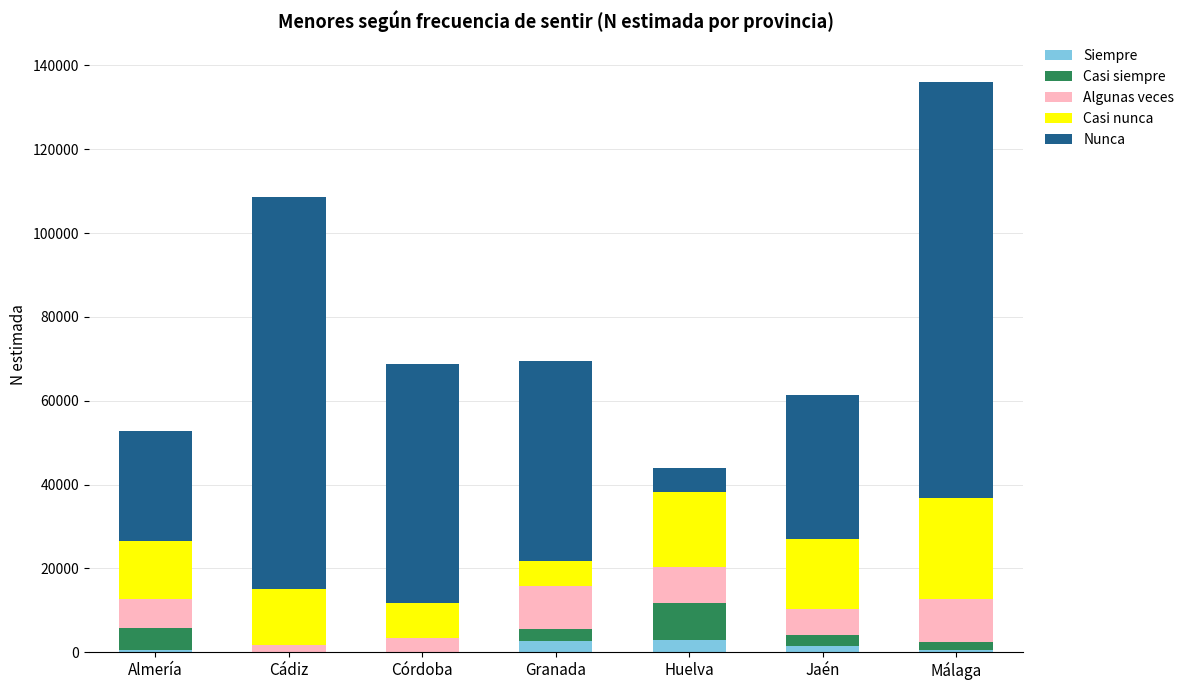

At which category is the sum across all series the highest?

Málaga